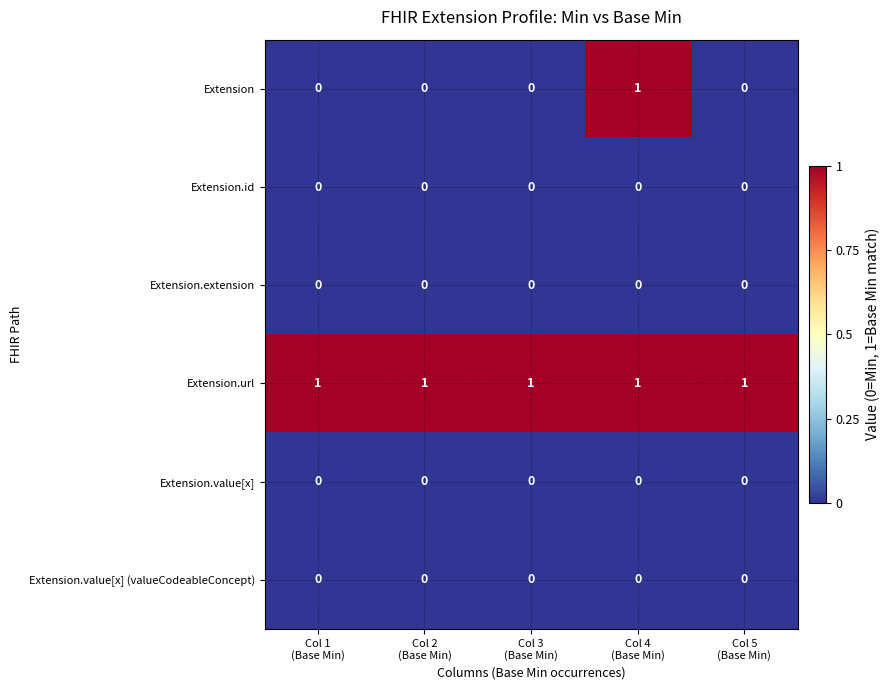

What is the sum of all Extension.url values?

5